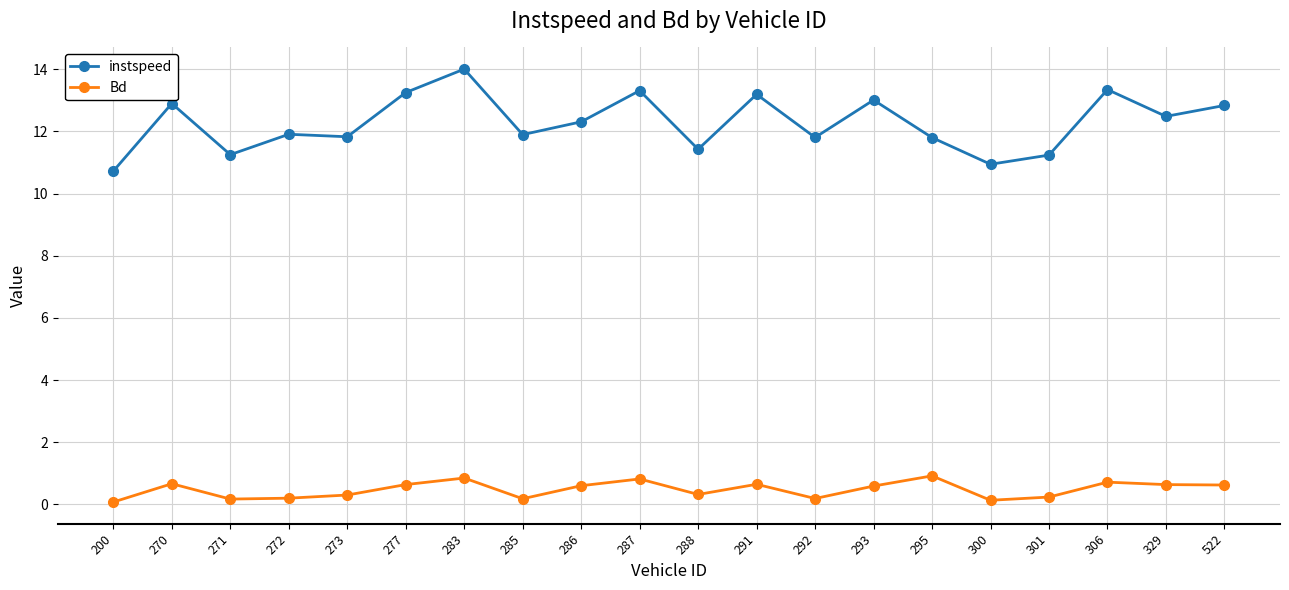

What is the difference between the highest and lowest values at 283?

13.2